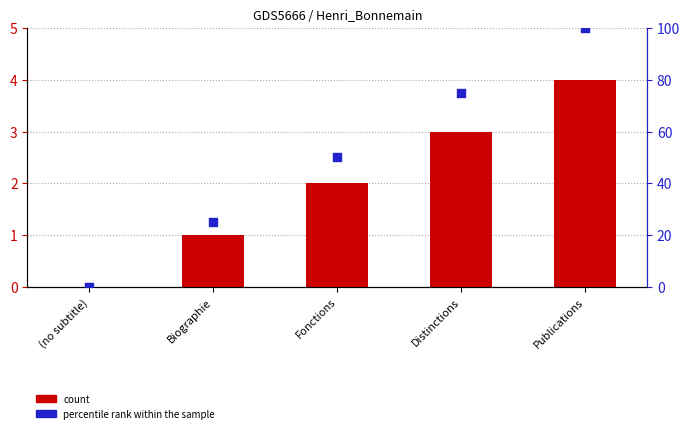

Which series has the largest total across all categories?

percentile rank within the sample